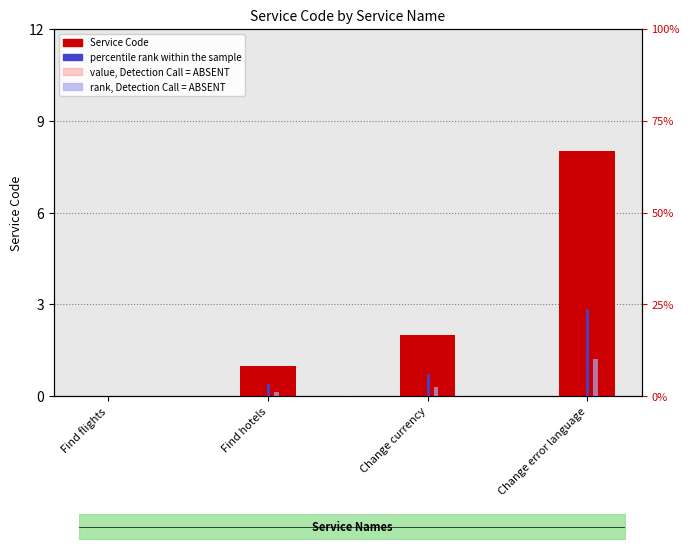

What is the average value of the Service Code series?

2.8